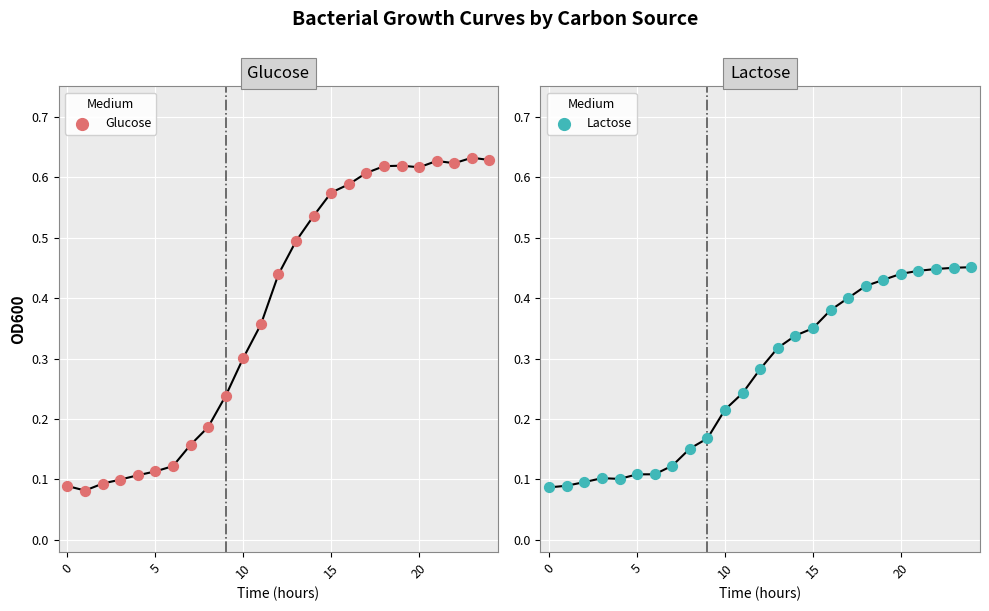

What is the total value across all series at 11?

0.6